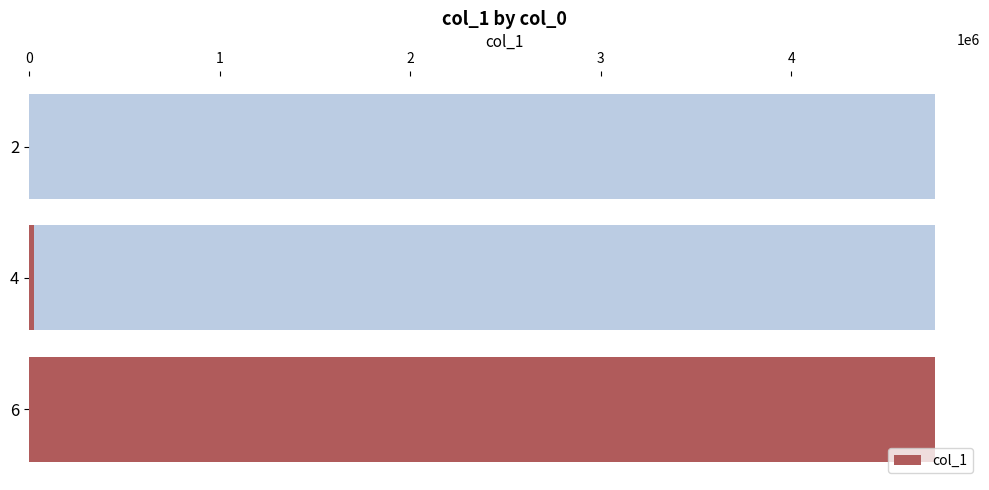

What is the difference between the maximum and minimum values?

4753606